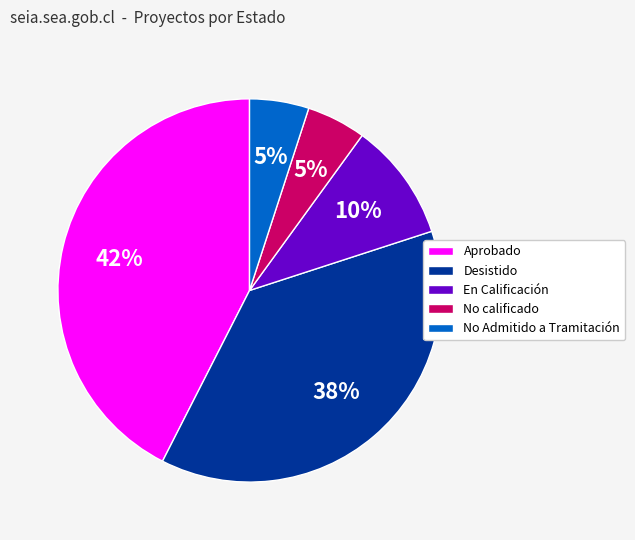

Do No calificado and En Calificación together represent more than half of the pie?

No